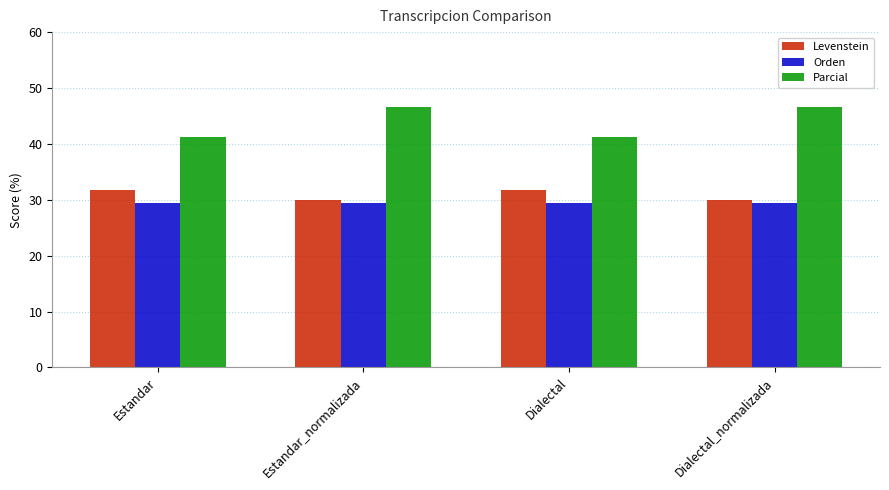

What is the label of the 2nd bar from the left?

Estandar_normalizada